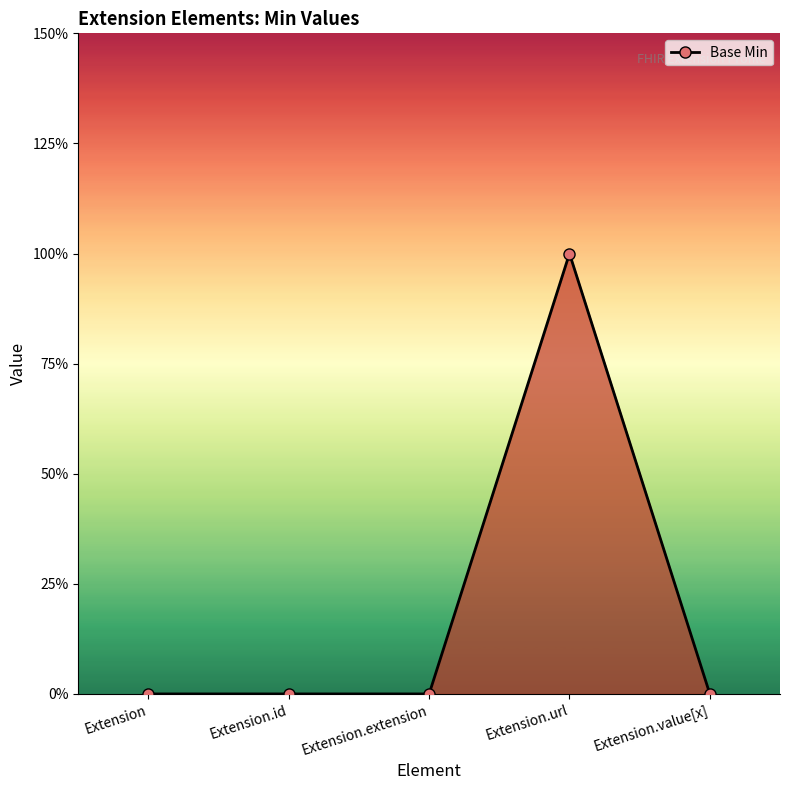

Is this an area chart (filled region under the line)?

Yes